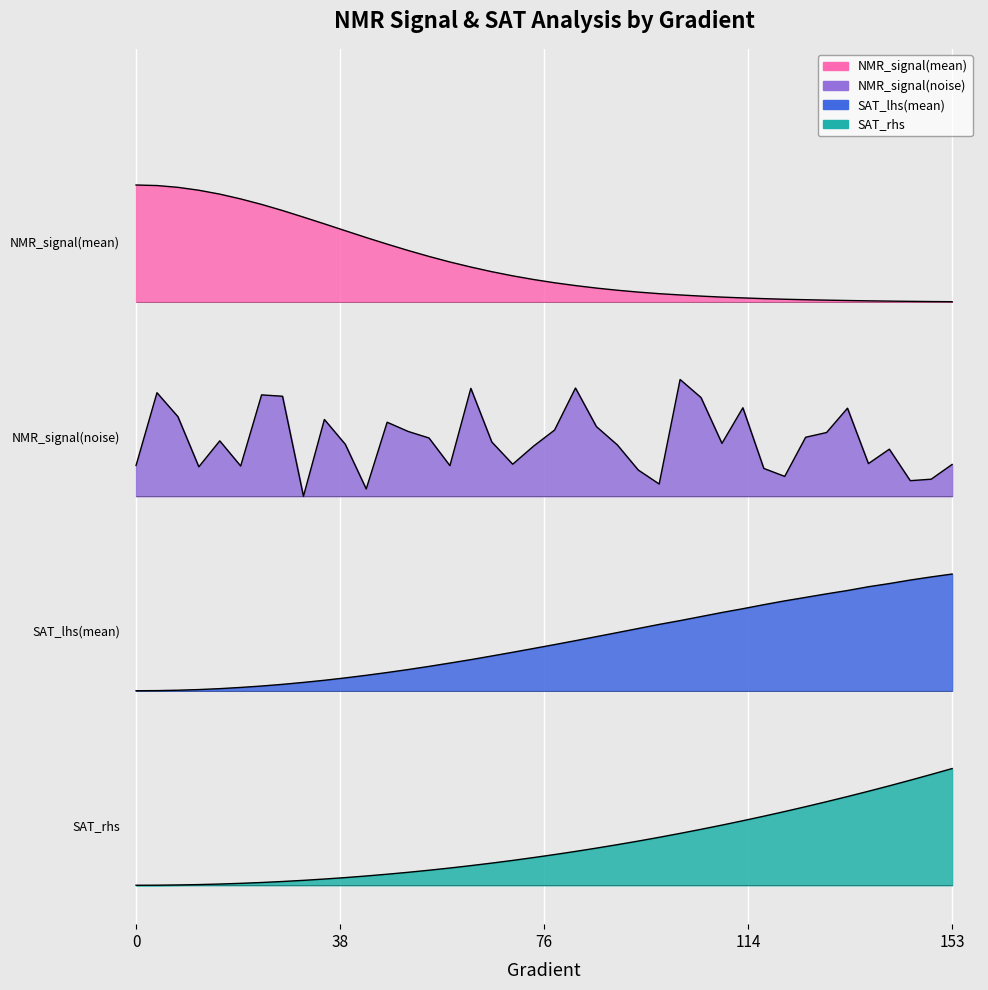

True or false: NMR_signal(mean) has a value of 3.4 at 35.

True